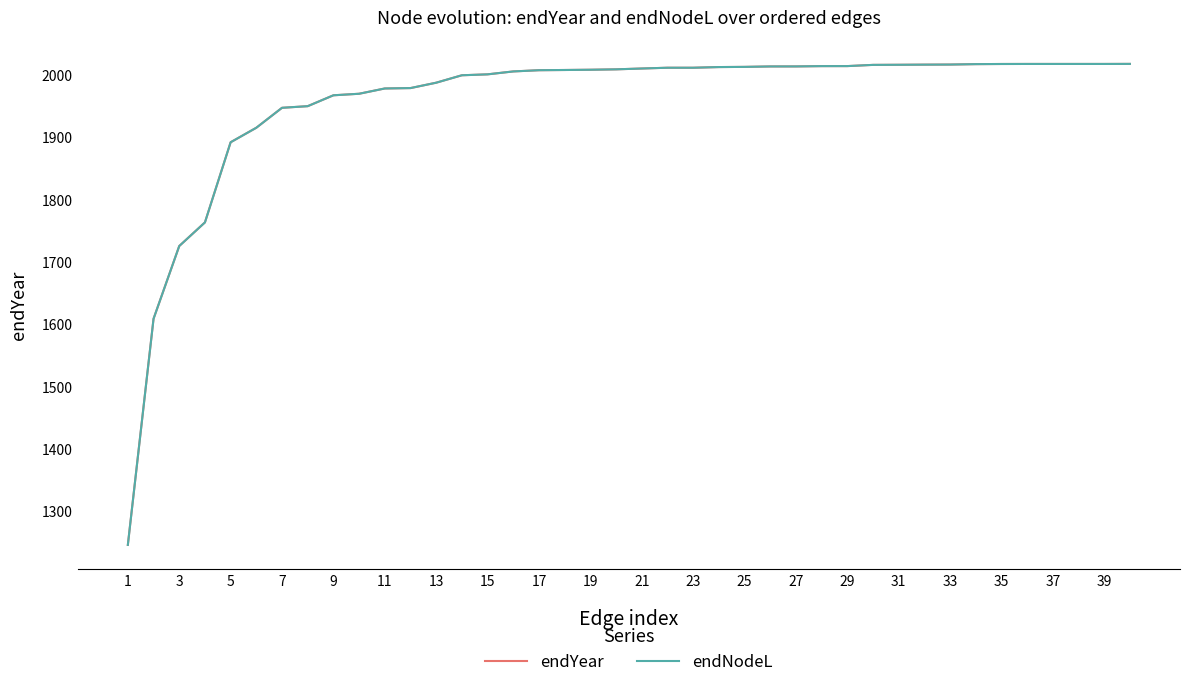

Is this an area chart (filled region under the line)?

No